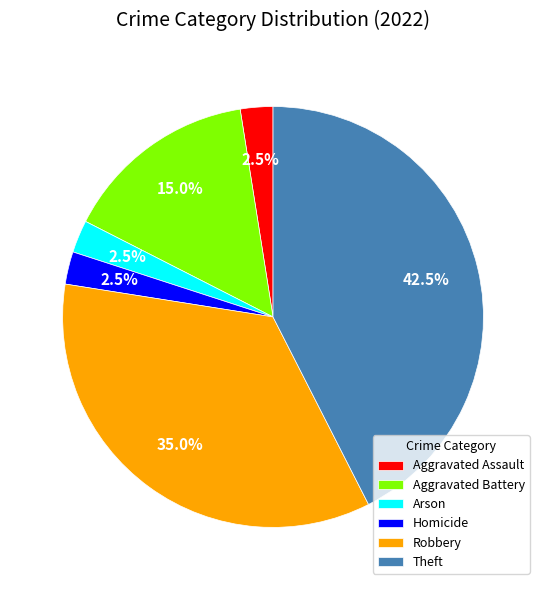

Count the number of slices in the pie.

6